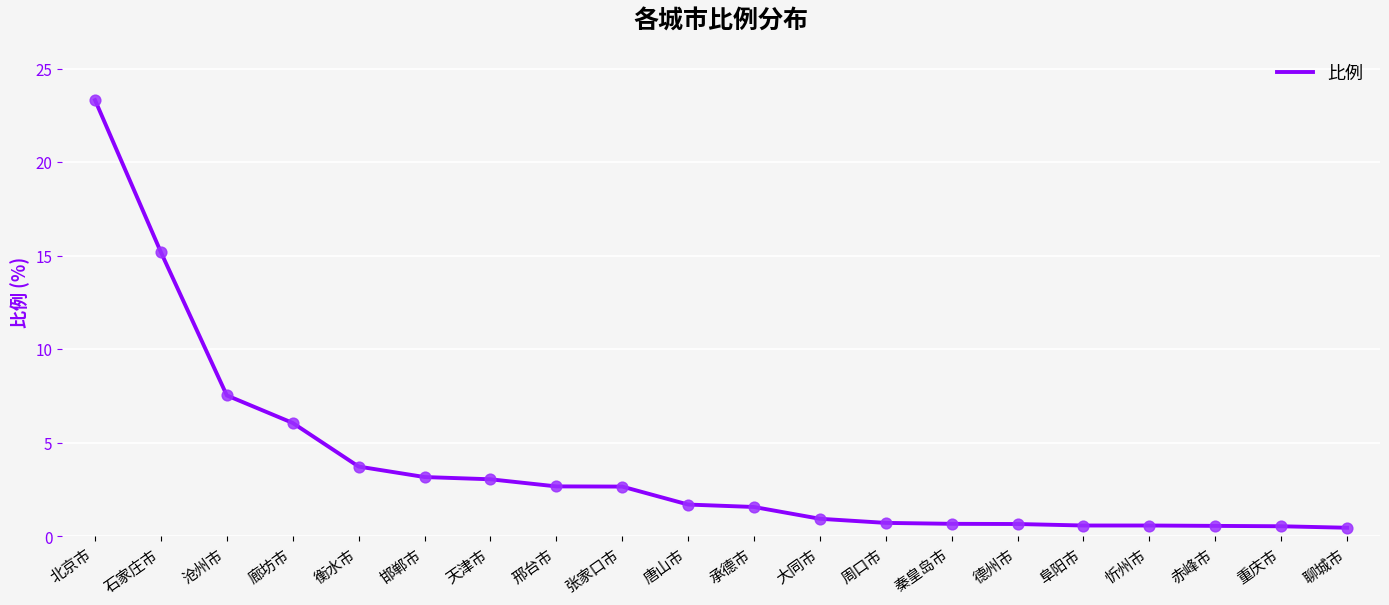

Between 沧州市 and 唐山市, which is larger?

沧州市